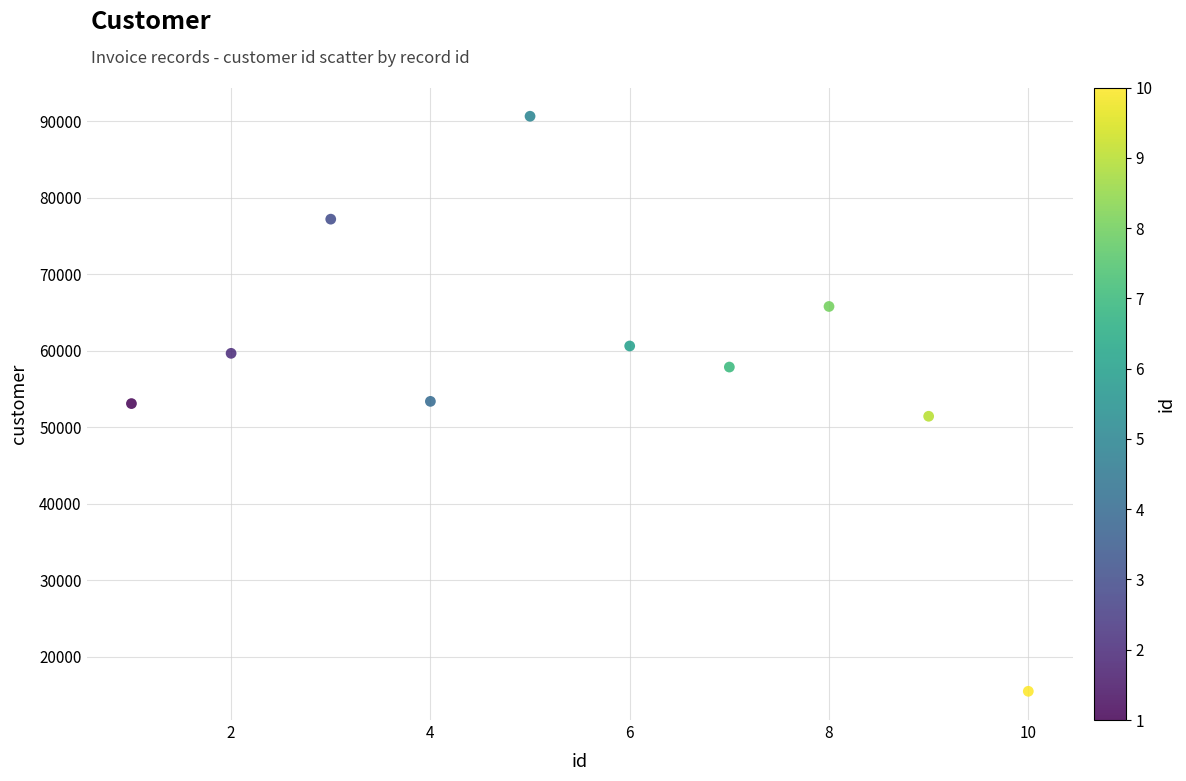

What is the range of X values (max minus min)?

9